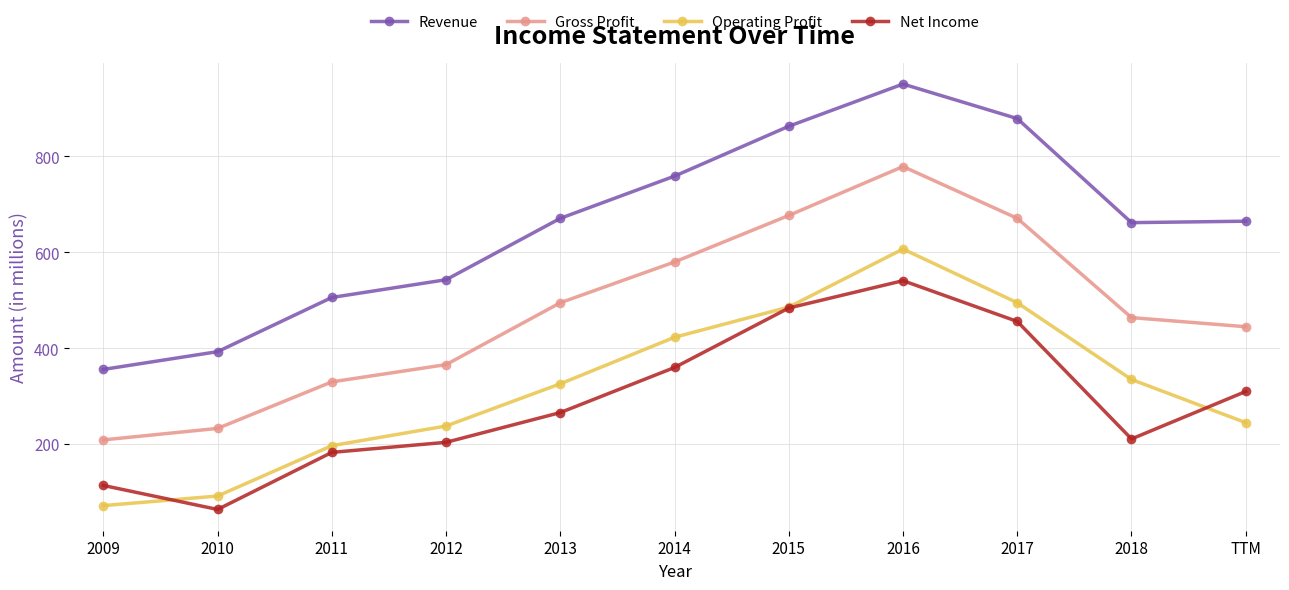

Is it true that Operating Profit equals 273 at 2015?

False